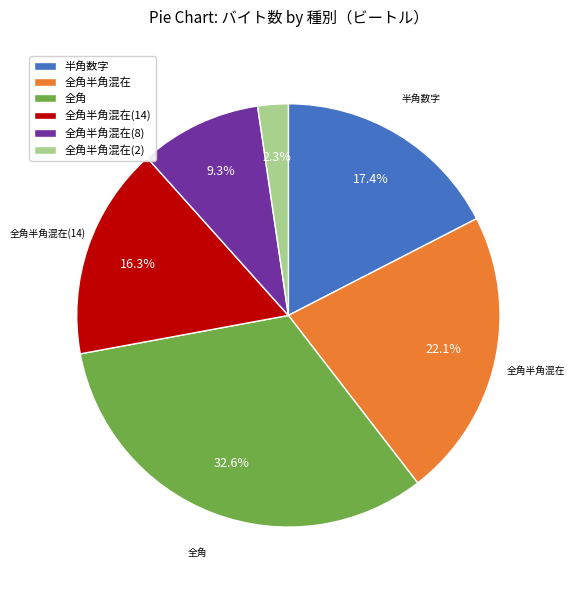

Is there a majority slice in this chart?

No